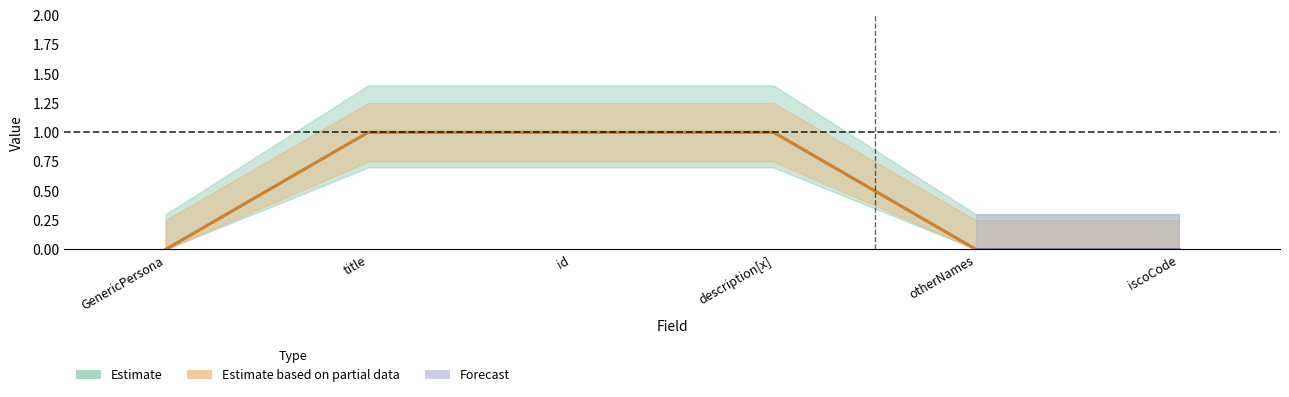

True or false: Base Min has more than 0 interior local peaks.

False